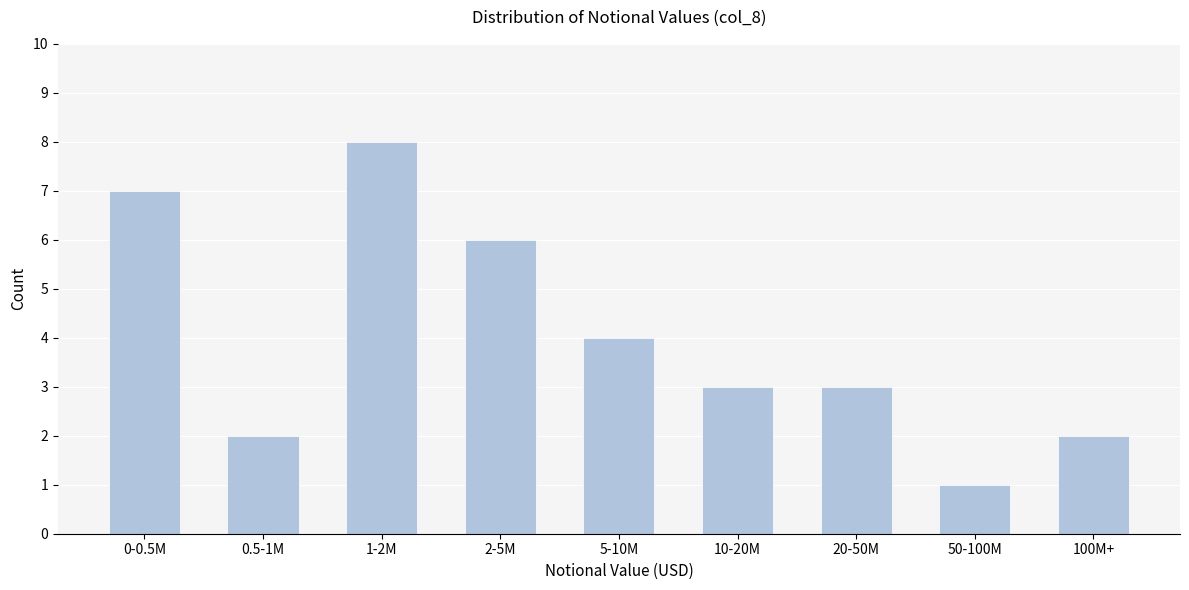

Reading left to right, extract all data points from this chart.

7	2	8	6	4	3	3	1	2